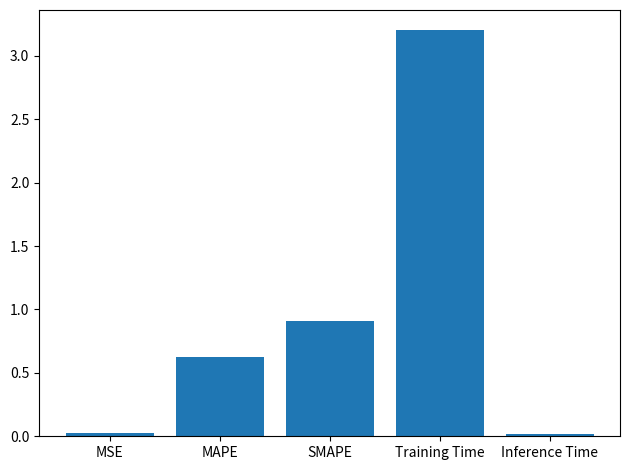

Are the bars horizontal?

No